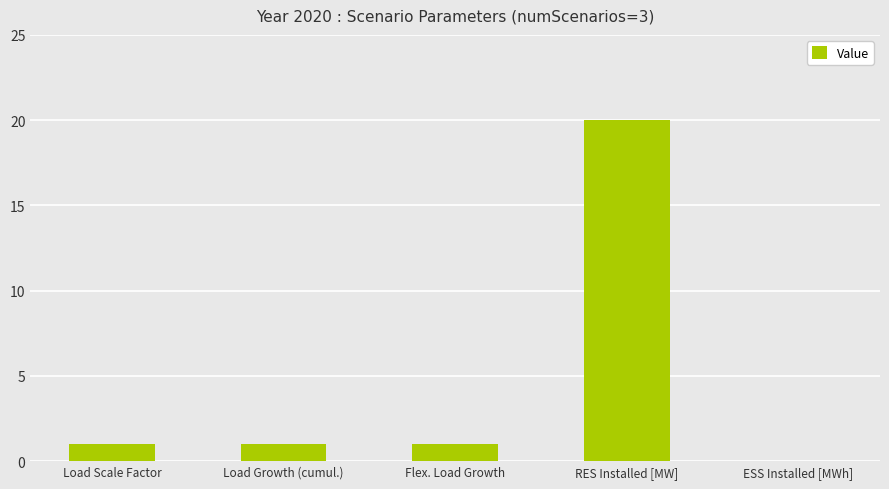

Are the bars grouped side by side (vs. stacked)?

No